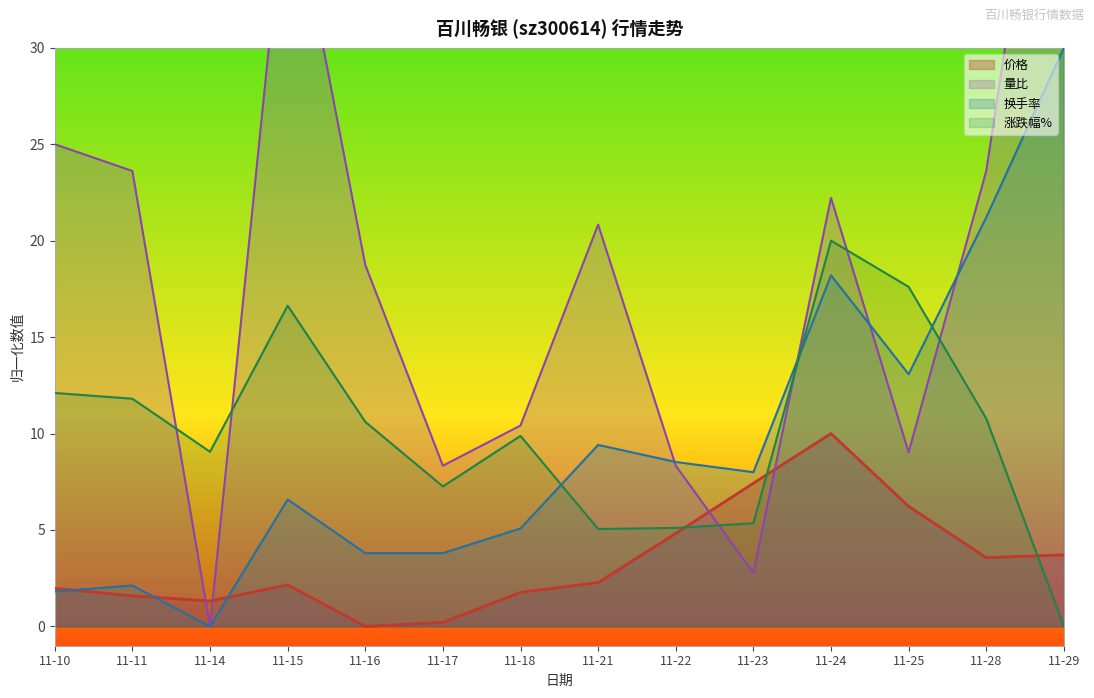

Reading left to right, list all the values displayed in this chart.

价格: 11-10=2.0	11-11=1.6	11-14=1.3	11-15=2.2	11-16=0.0	11-17=0.2	11-18=1.8	11-21=2.3	11-22=4.8	11-23=7.4	11-24=10.0	11-25=6.2	11-28=3.6	11-29=3.7
量比: 11-10=25.0	11-11=23.6	11-14=0.0	11-15=39.6	11-16=18.7	11-17=8.3	11-18=10.4	11-21=20.8	11-22=8.3	11-23=2.8	11-24=22.2	11-25=9.0	11-28=23.6	11-29=50.0
换手率: 11-10=1.8	11-11=2.1	11-14=0.0	11-15=6.6	11-16=3.8	11-17=3.8	11-18=5.1	11-21=9.4	11-22=8.5	11-23=8.0	11-24=18.2	11-25=13.1	11-28=21.2	11-29=30.0
涨跌幅%: 11-10=12.1	11-11=11.8	11-14=9.1	11-15=16.6	11-16=10.6	11-17=7.3	11-18=9.9	11-21=5.1	11-22=5.1	11-23=5.4	11-24=20.0	11-25=17.6	11-28=10.8	11-29=0.0